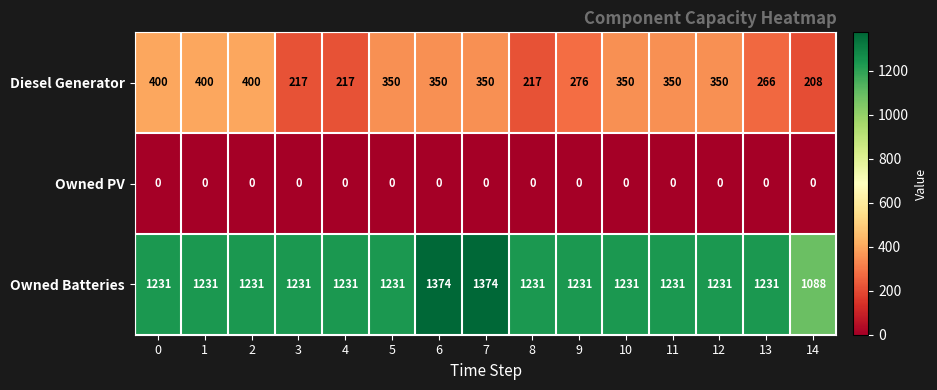

What is the minimum value for Diesel Generator?

208